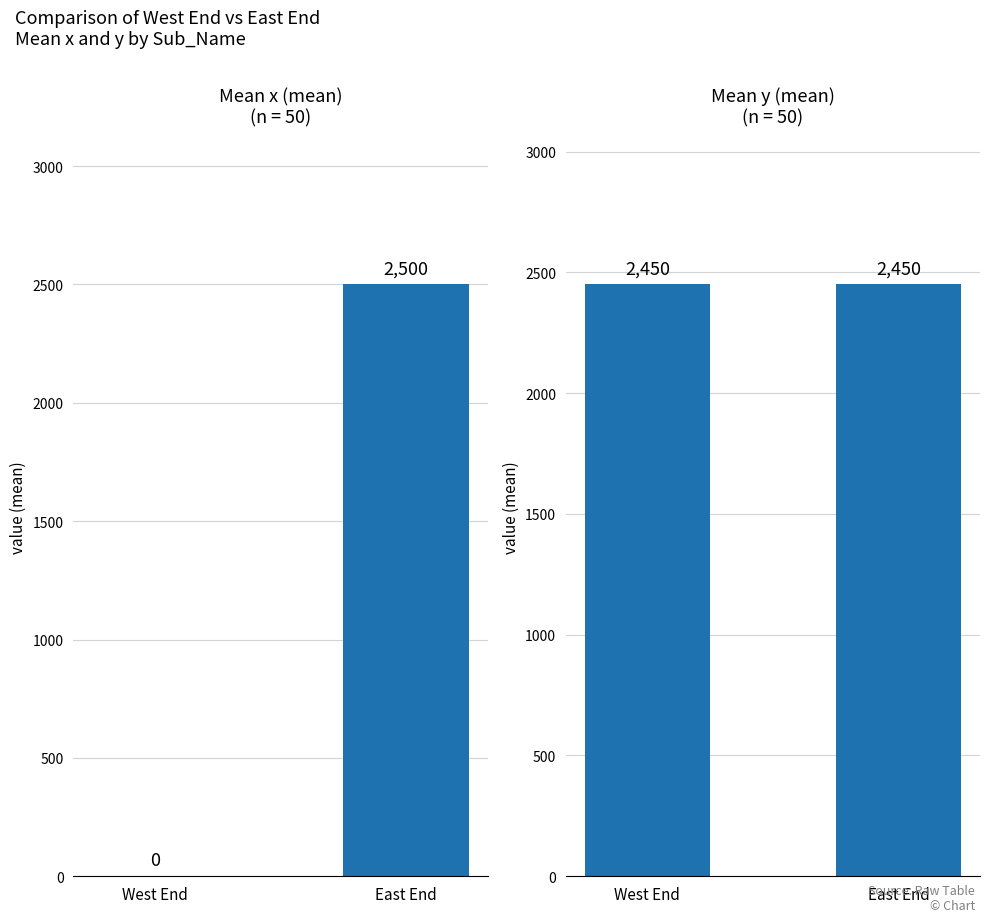

List the series in order of their overall mean, lowest first.

x (mean), y (mean)